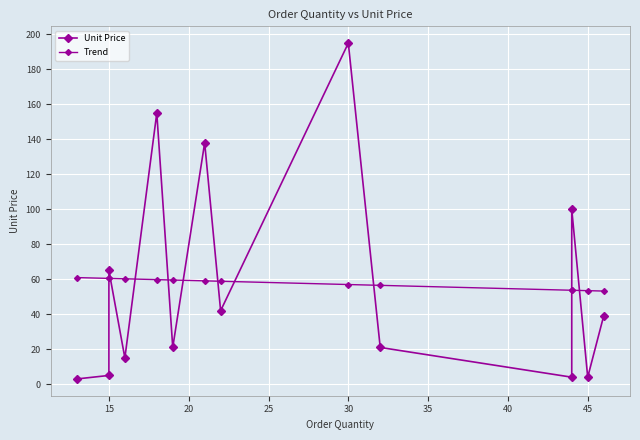

Reading left to right, extract all data points from this chart.

Unit Price: 3.0	5.0	65.0	15.0	155.0	21.0	138.0	42.0	195.0	21.0	4.0	100.0	4.0	39.0
Trend: 60.9	60.5	60.5	60.2	59.8	59.5	59.1	58.8	57.0	56.5	53.7	53.7	53.5	53.2